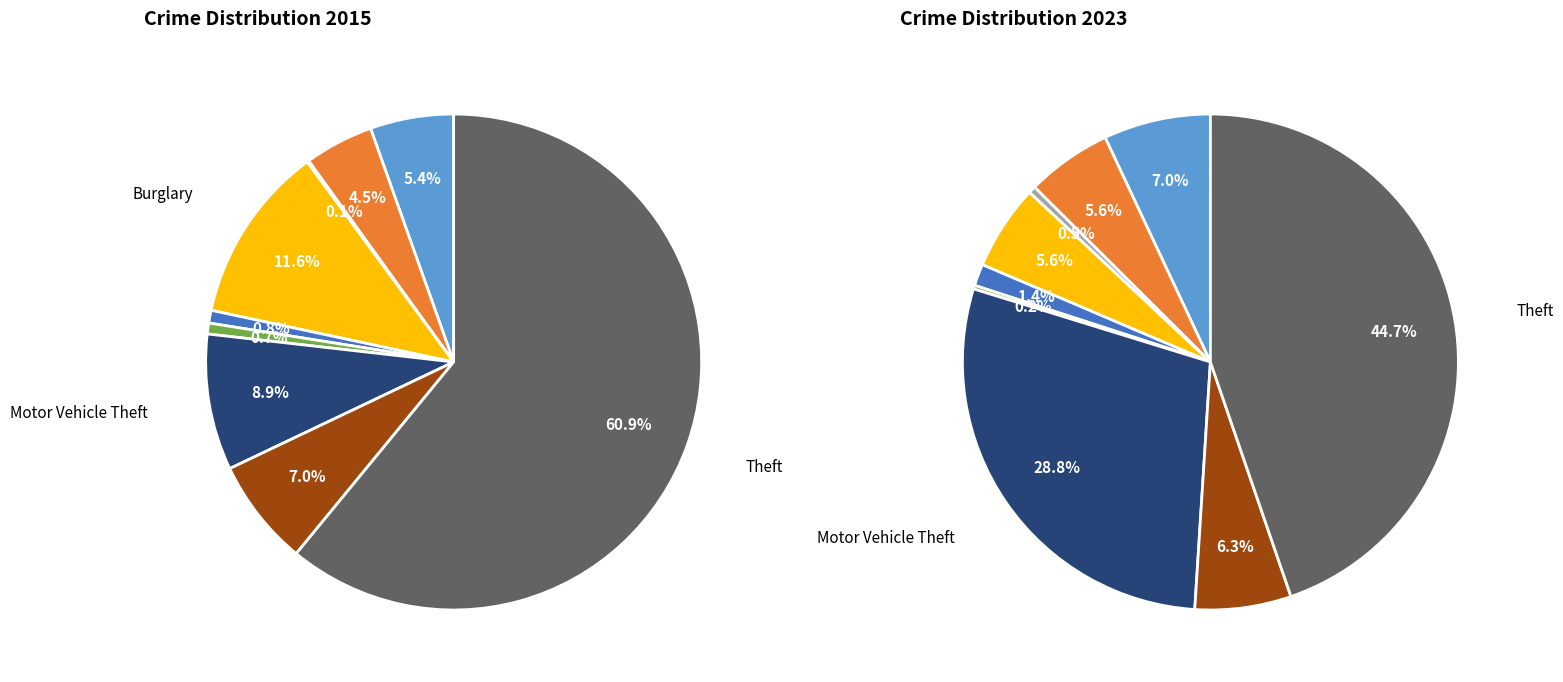

Rank the series by their maximum value, from lowest to highest.

values_2023, values_2015